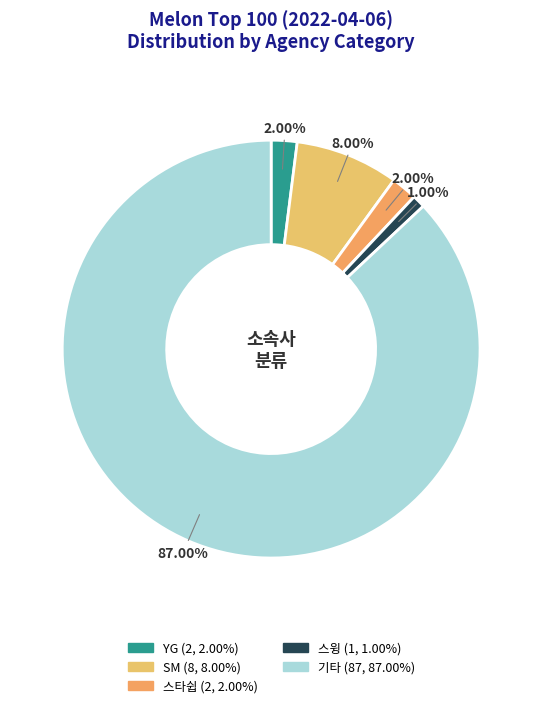

What percentage is the SM slice, to the nearest percent?

8%